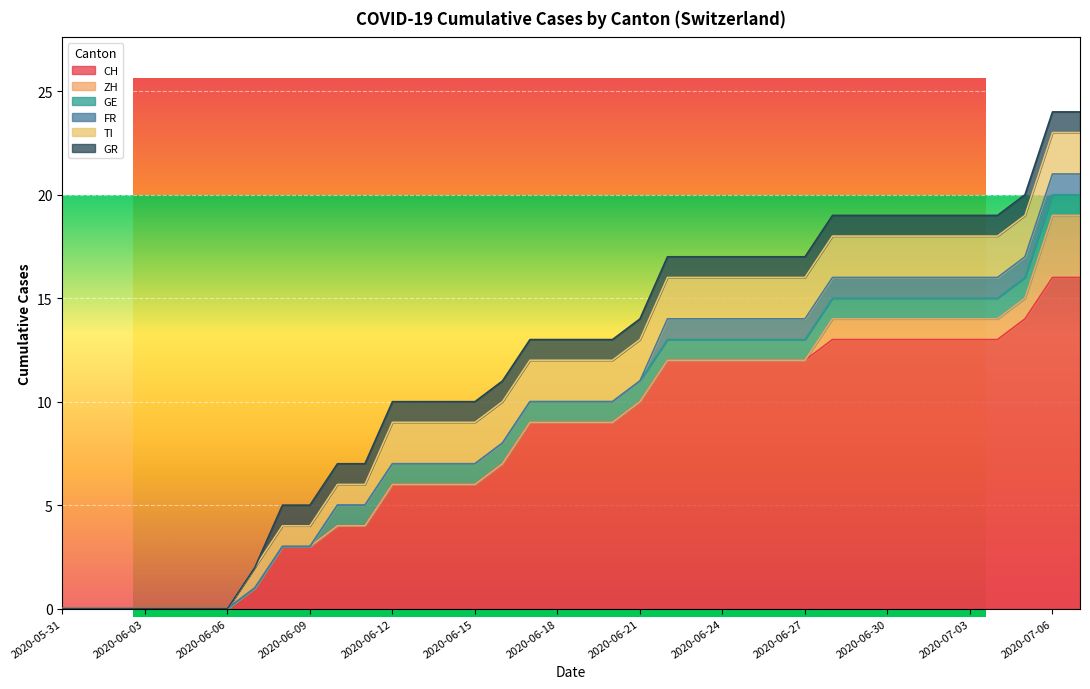

What is the highest value of the FR series?

1